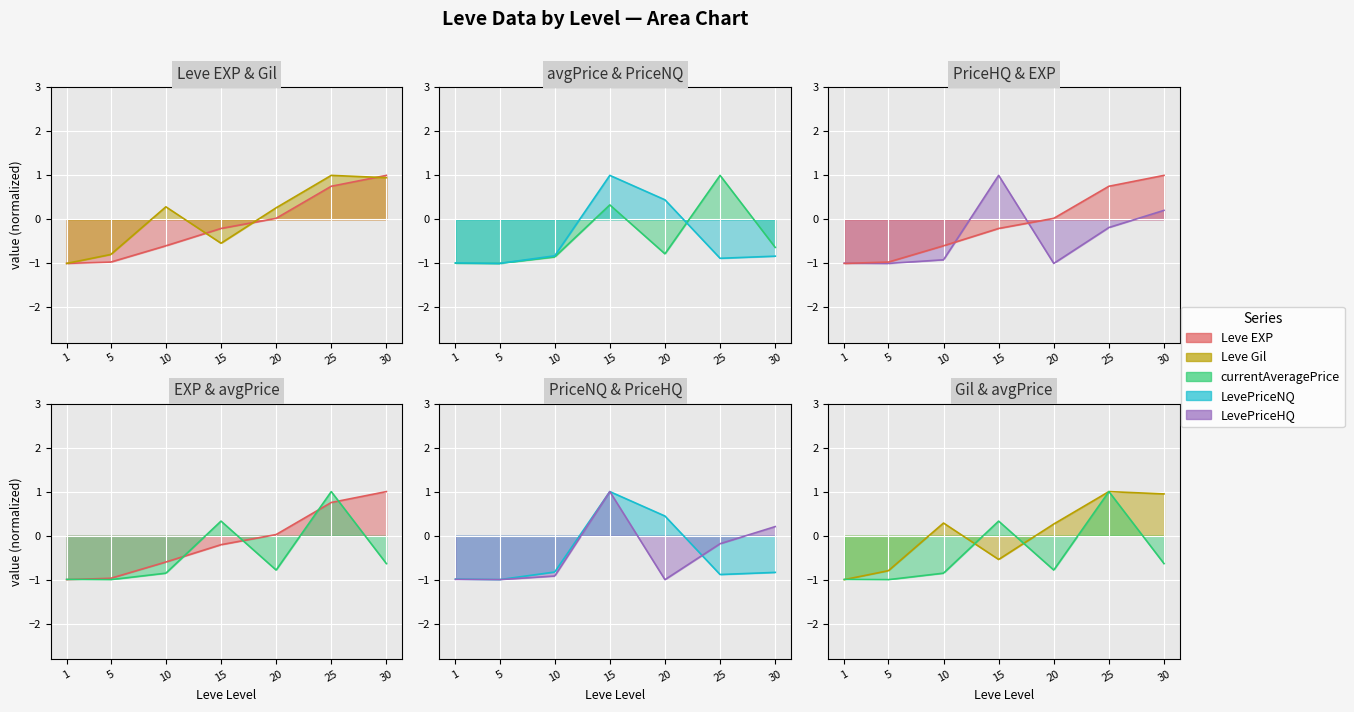

Which category has the lowest value in the Leve Gil series?

1